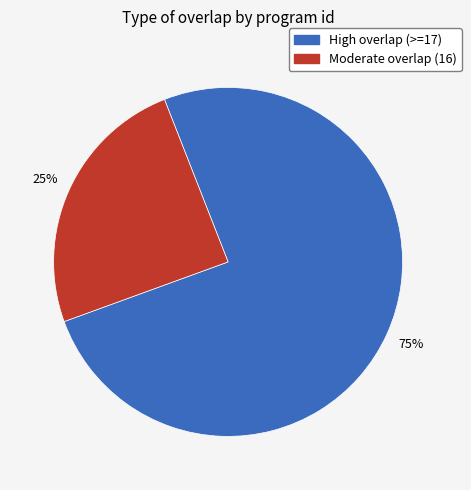

Is there a majority slice in this chart?

Yes